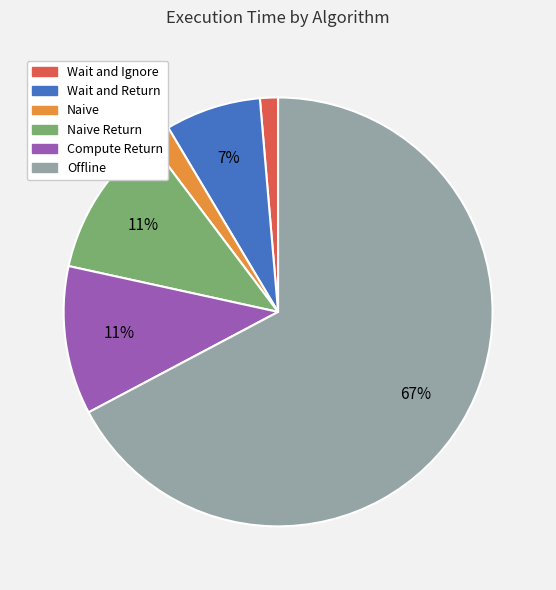

Is there any slice that represents more than half of the pie?

Yes